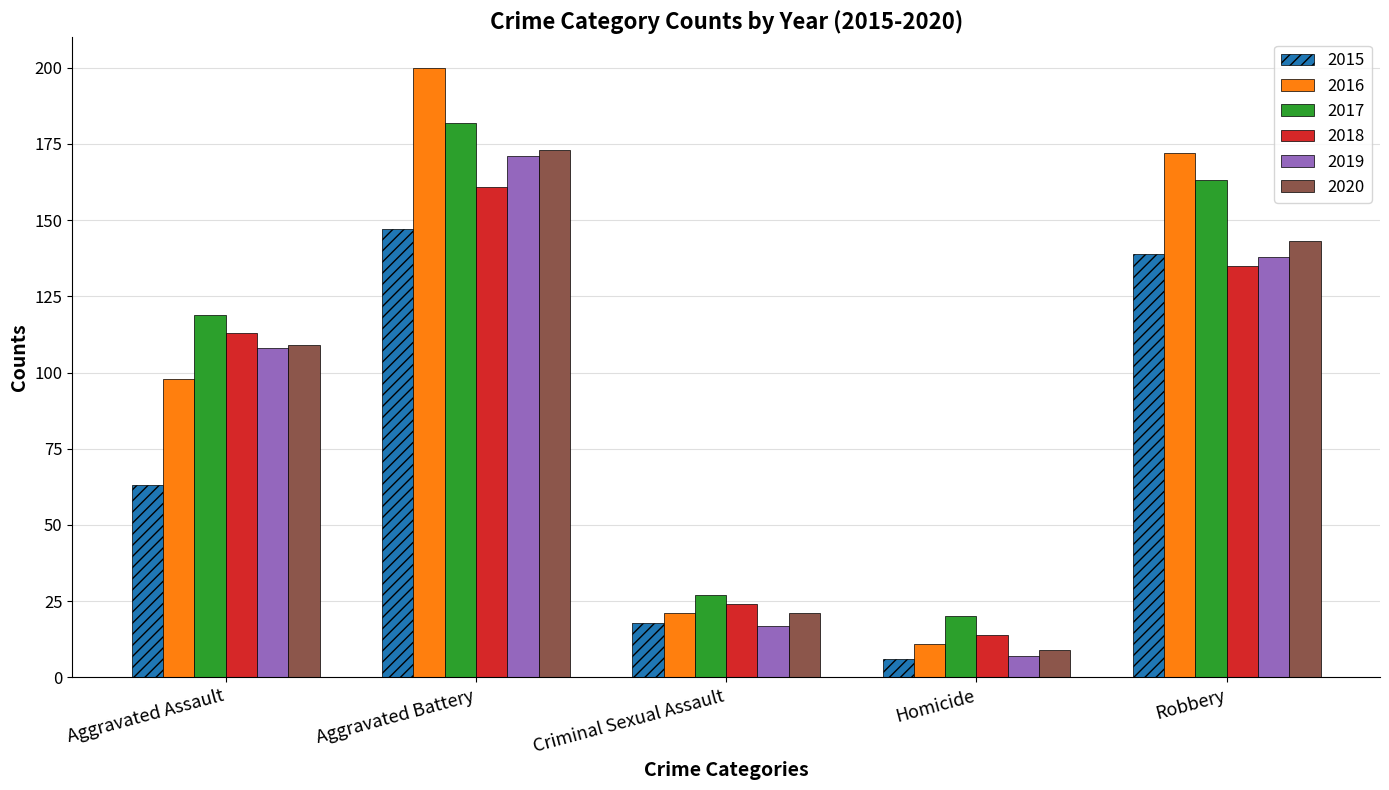

List the labels in order of 2017 value, largest first.

Aggravated Battery, Robbery, Aggravated Assault, Criminal Sexual Assault, Homicide